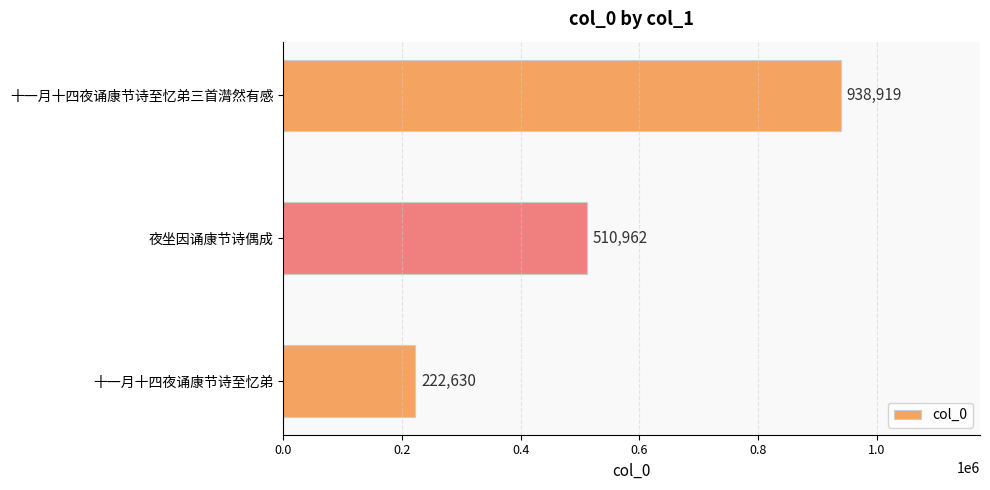

What is the greatest value displayed?

938919